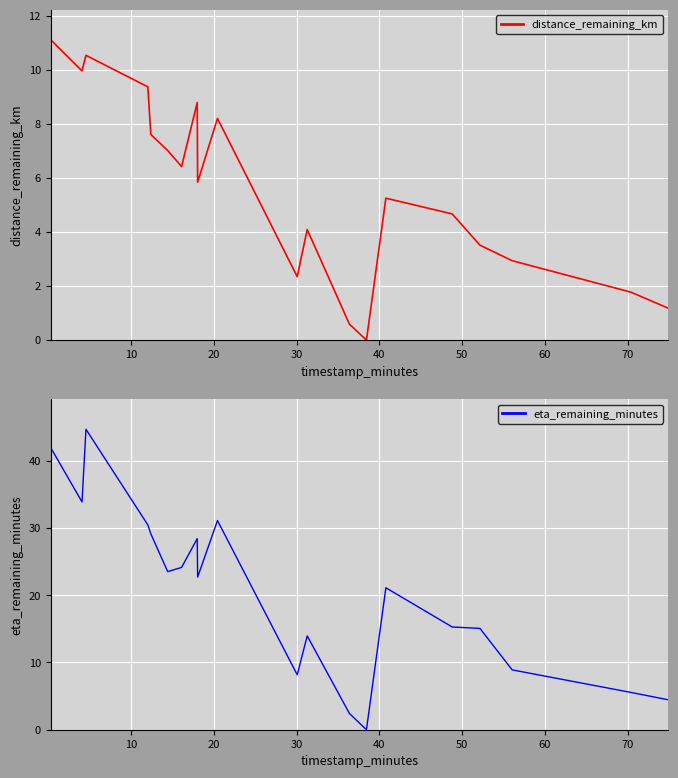

At how many categories does at least one series exceed 20?

11